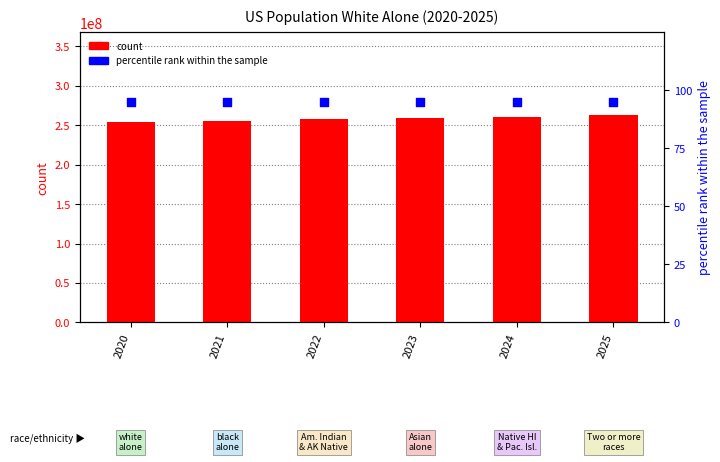

At which category is the sum across all series the highest?

2025